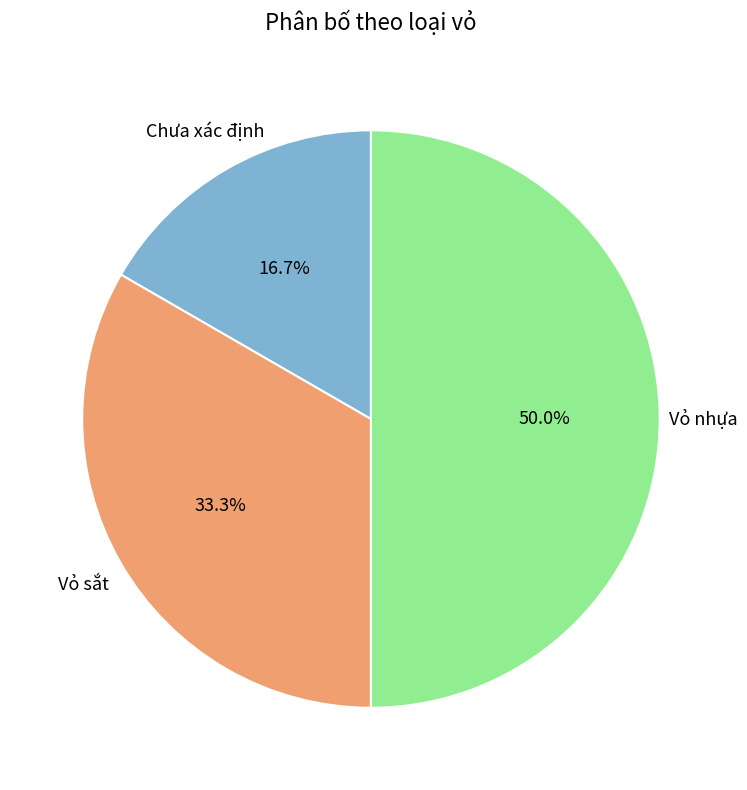

How many slices are in this pie chart?

3